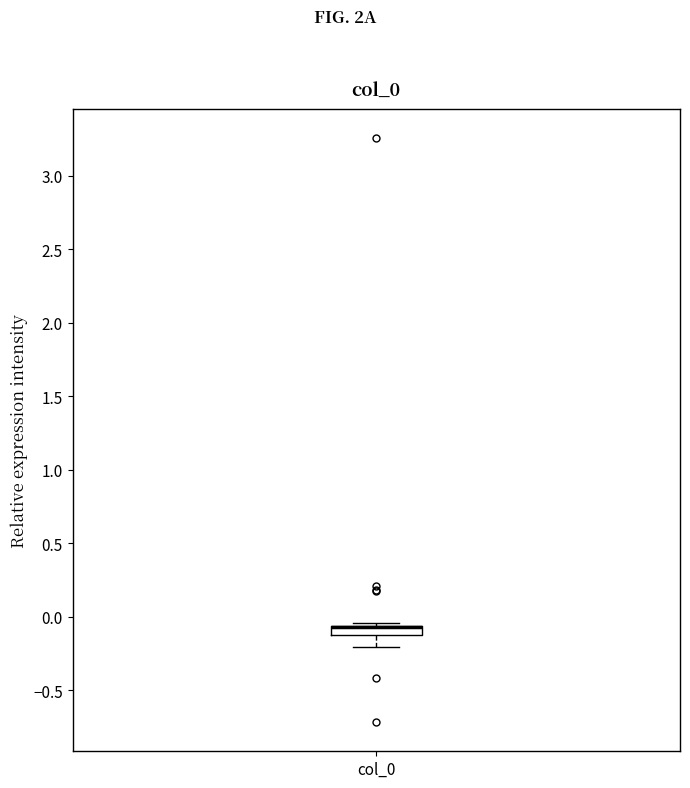

Where is the upper edge of the box for col_0 on the y-axis? The values are not printed on the chart, so give them approximately, as read against the axis.

-0.05